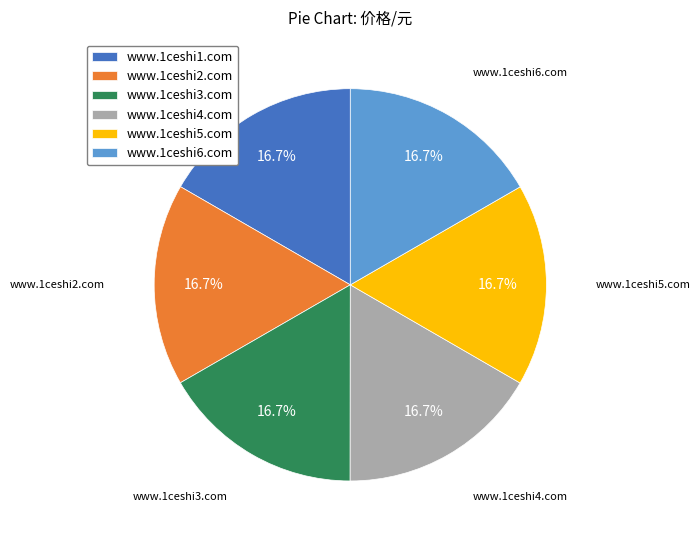

What percentage is the www.1ceshi1.com slice, to the nearest percent?

17%